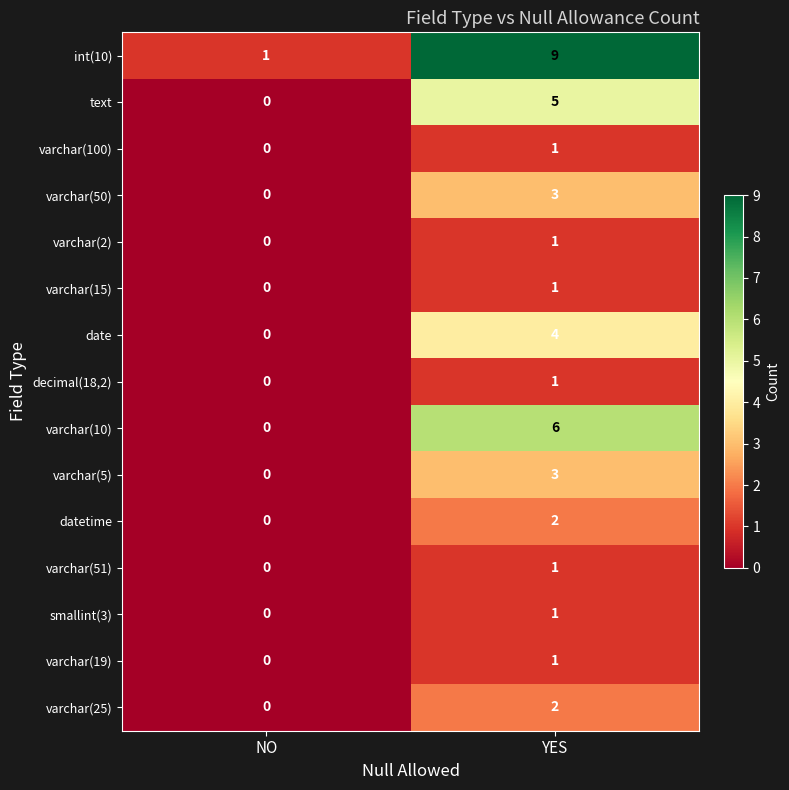

What is the sum of the varchar(50) values at NO and YES?

3